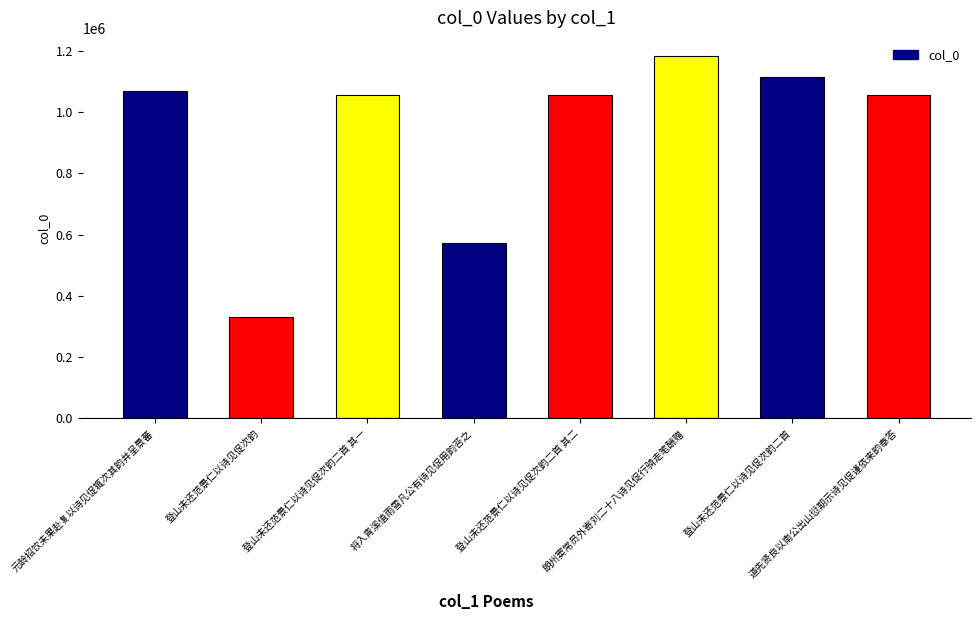

How many bars are there in total?

8